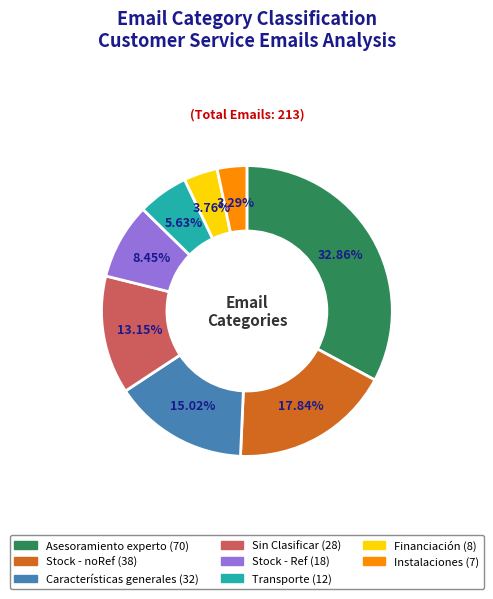

Between Stock - Ref and Financiación, which is larger?

Stock - Ref